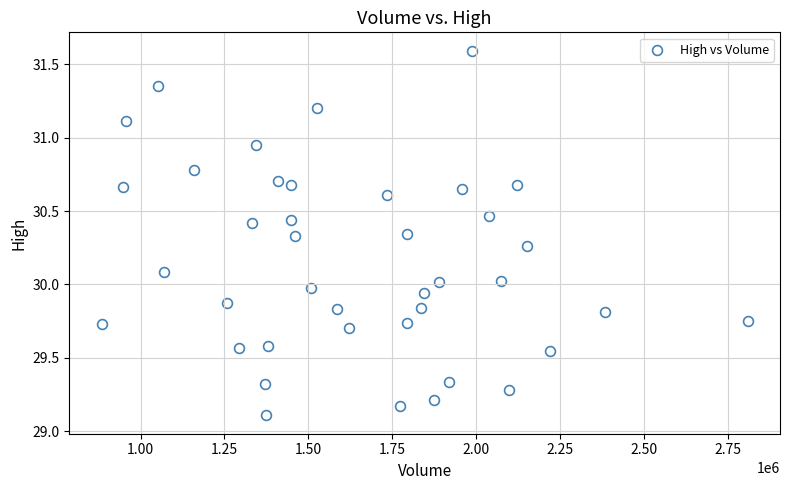

What is the range of X values (max minus min)?

1923900.0